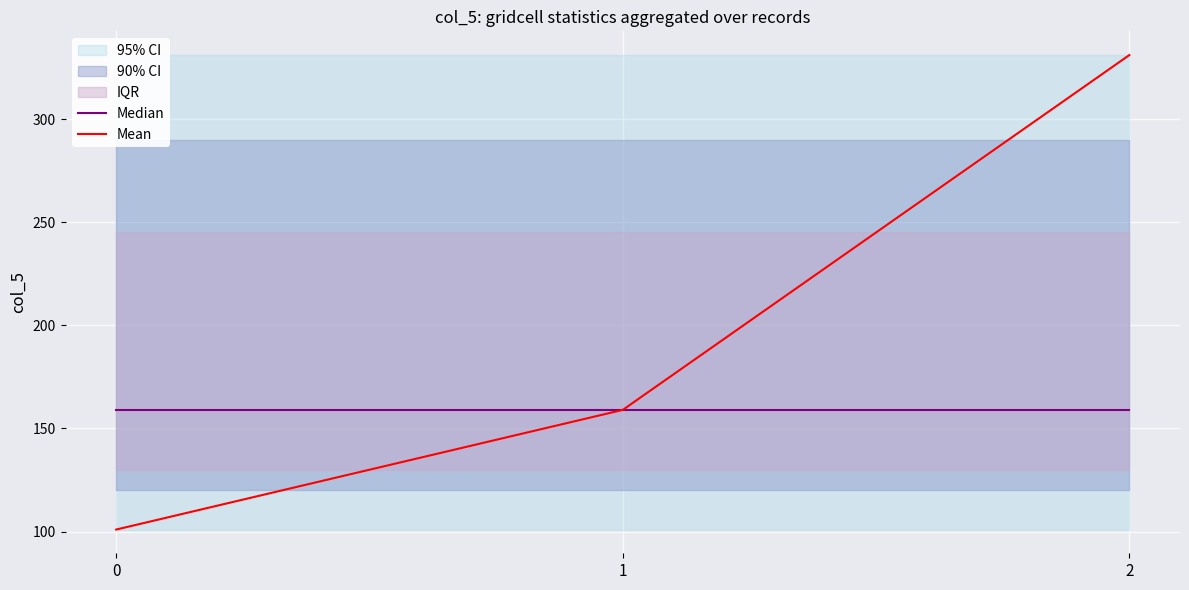

Is this an area chart (filled region under the line)?

No